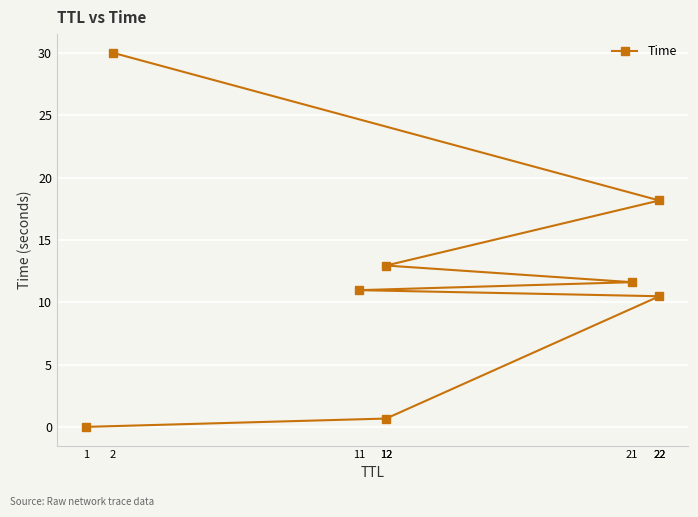

How many values are below 11?

4